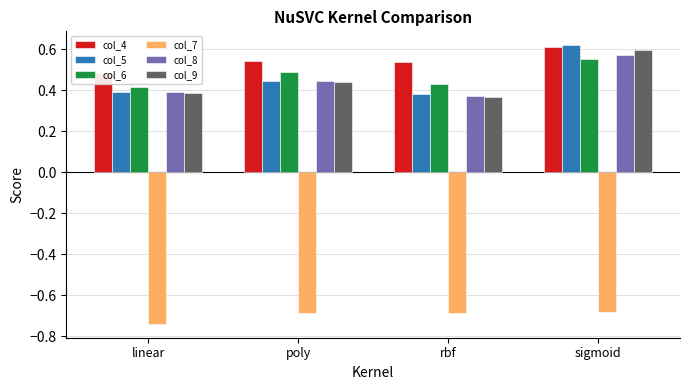

Which series changed the most between linear and sigmoid?

col_5